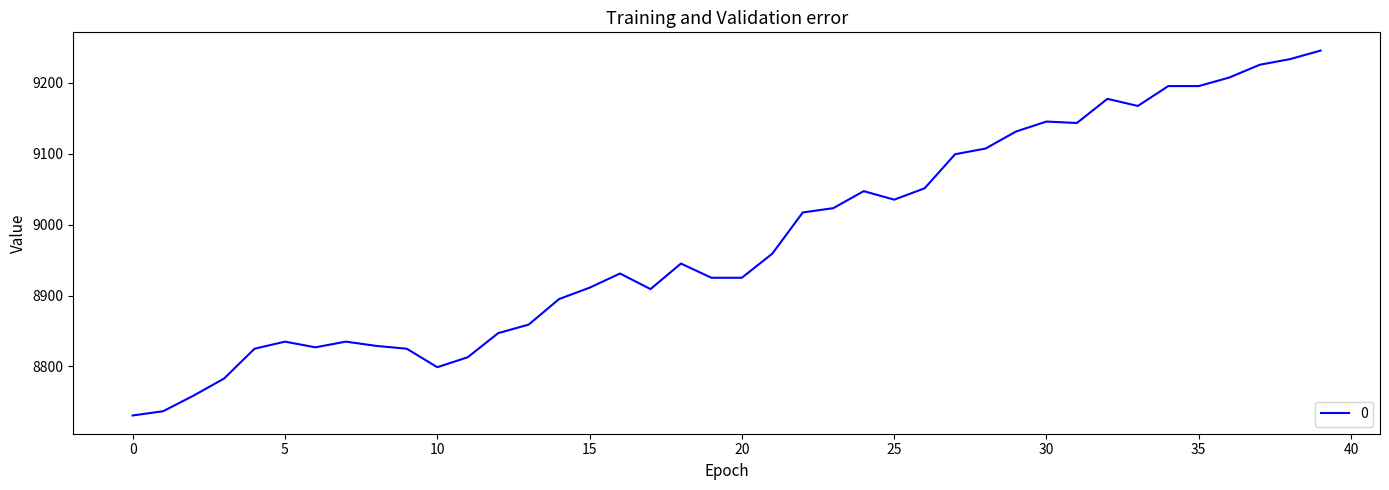

What is the difference between the maximum and minimum values?

514